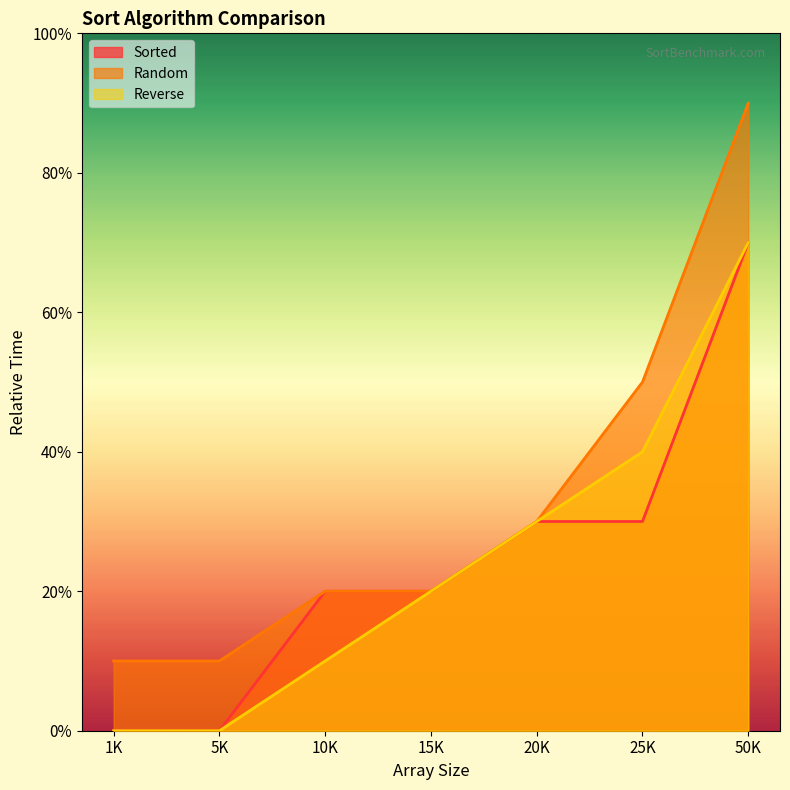

True or false: Random and Reverse cross at least once.

False